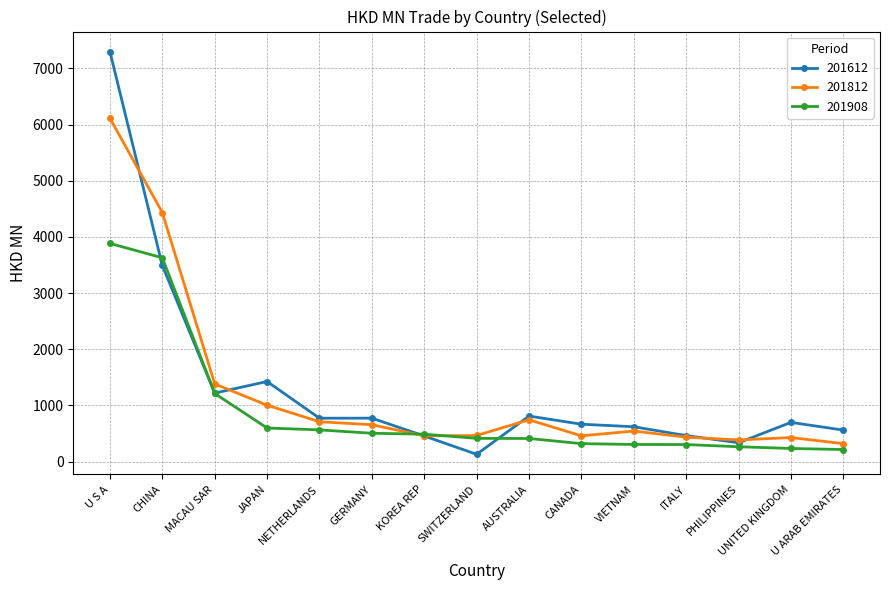

What are all the series names shown in the legend?

201612, 201812, 201908